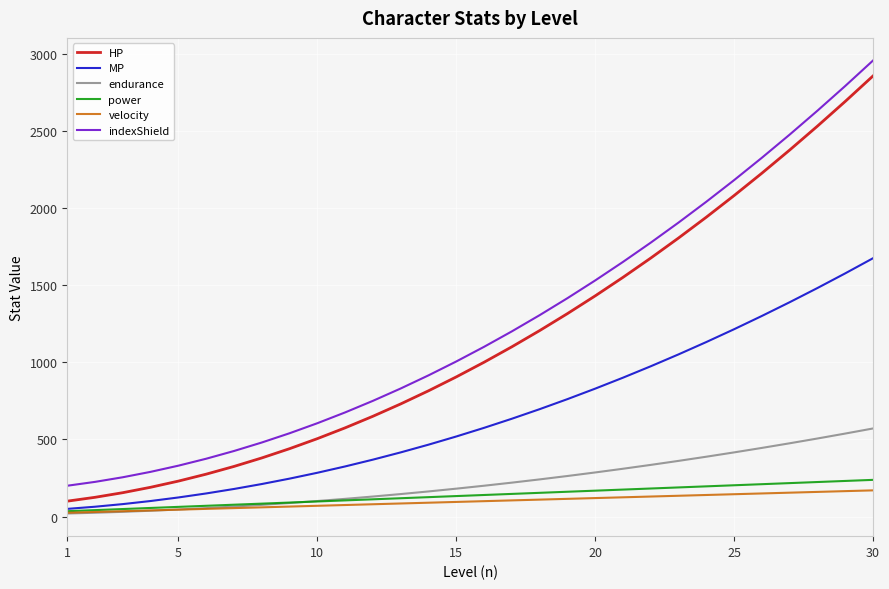

True or false: velocity and HP intersect in this chart.

False